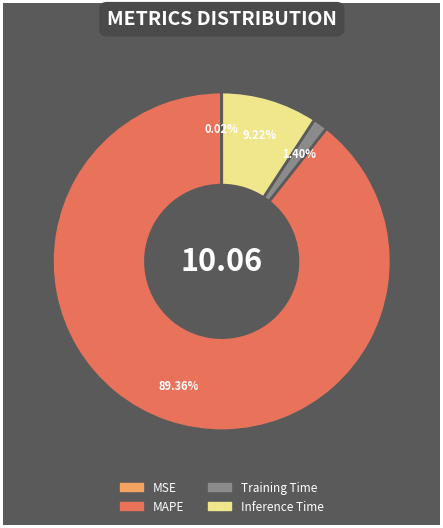

What is the largest slice in the pie chart?

MAPE